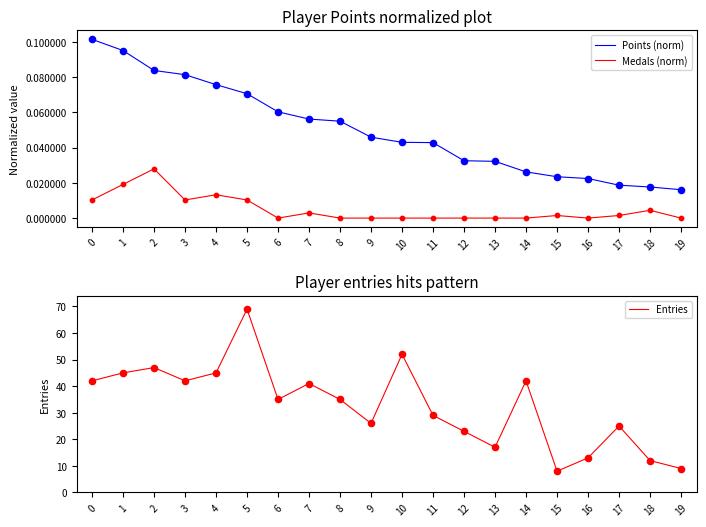

Is the value of Entries at 9 greater than the value of Points (norm) at 9?

Yes